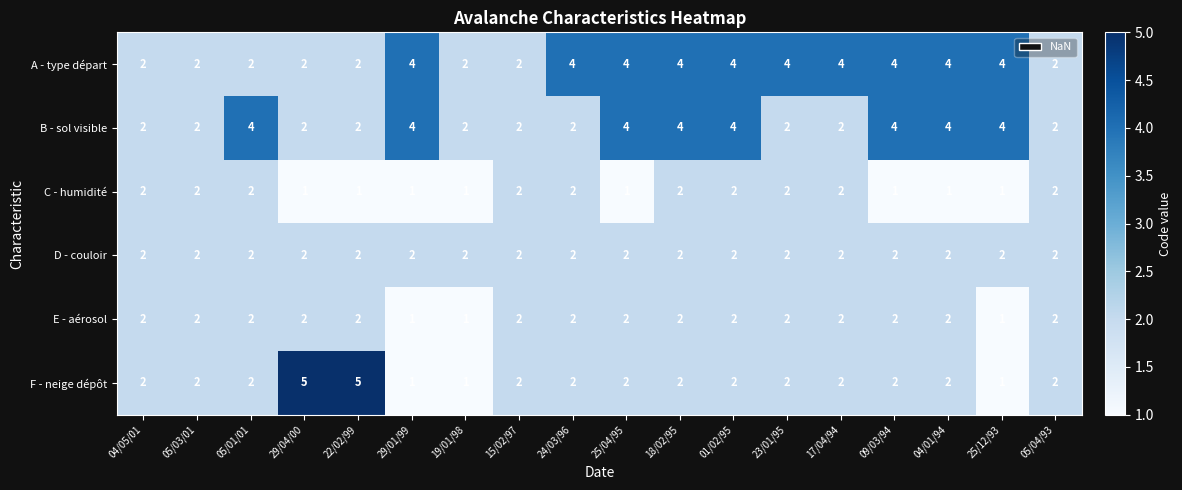

Which series has the largest range (max minus min)?

F - neige dépôt